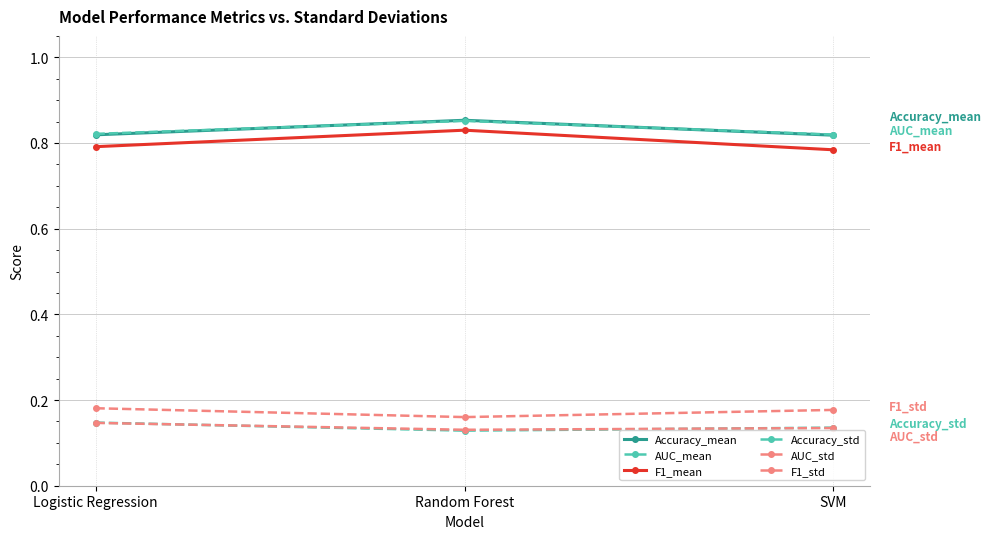

How many categories are shown in the chart?

3